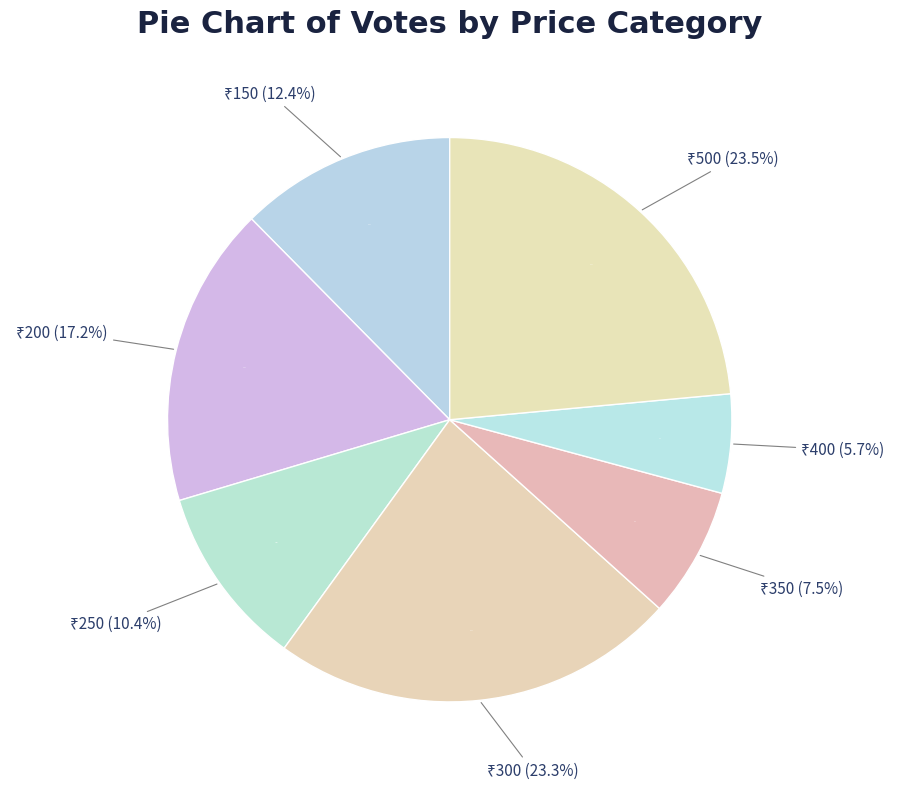

Do 500 and 500 together represent more than half of the pie?

No